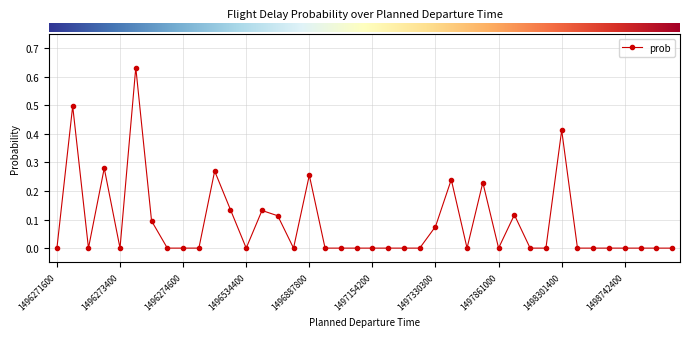

What is the difference between the second highest and second lowest values?

0.5